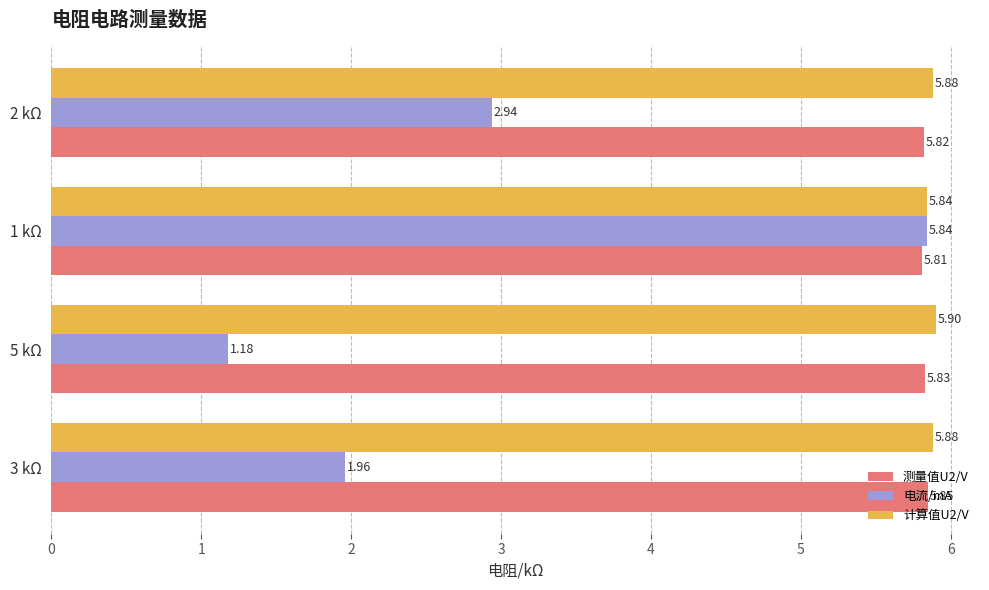

What is the average value of the 计算值U2/V series?

5.9